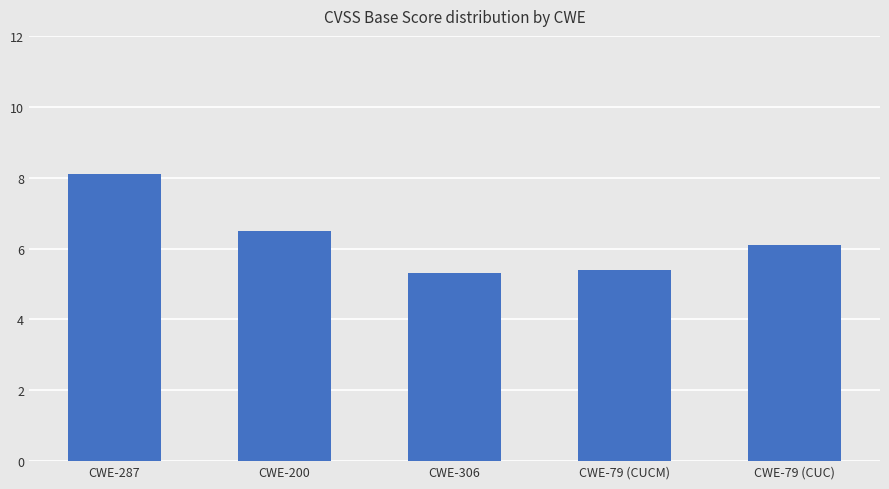

The chart shows a value of 2.2 at CWE-200. True or false?

False